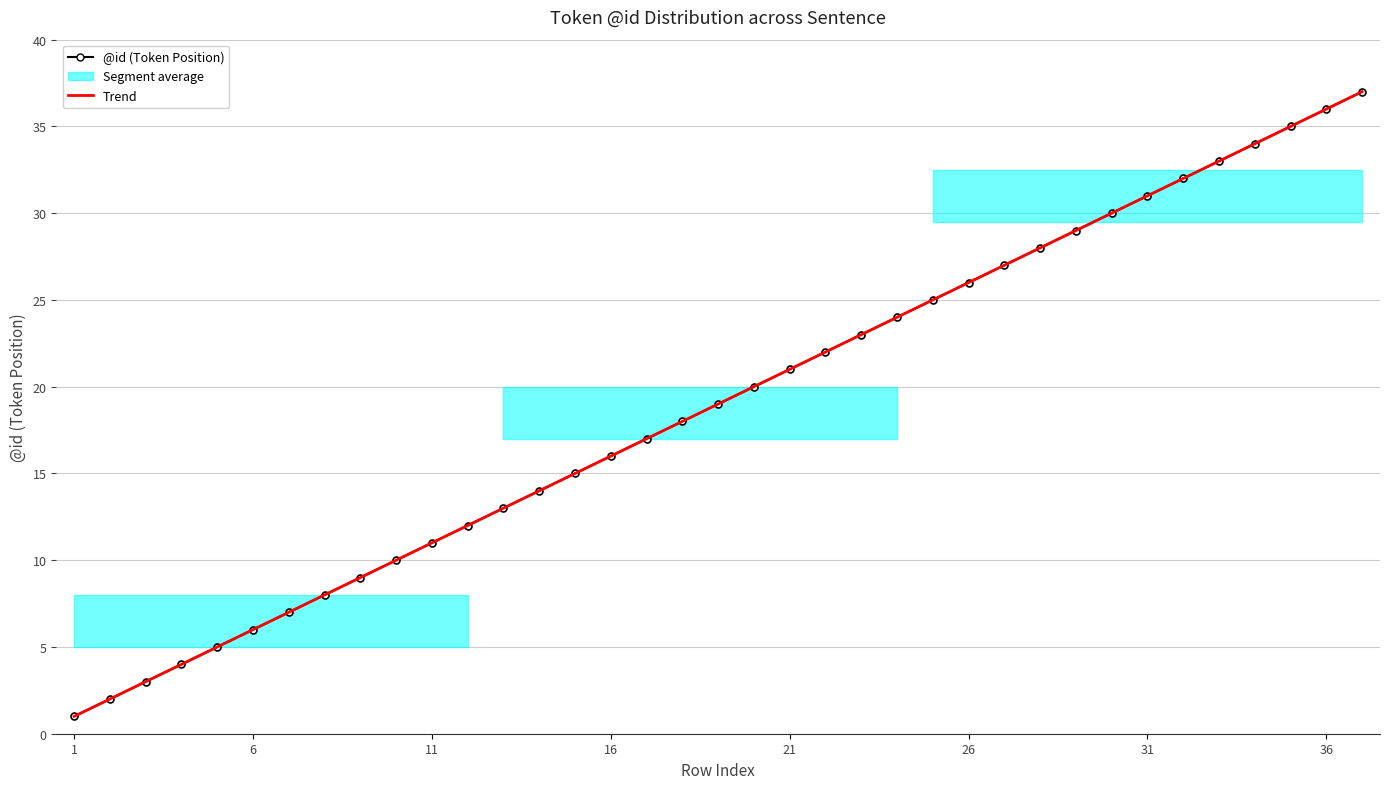

What is the minimum value for @id (Token Position)?

1.0